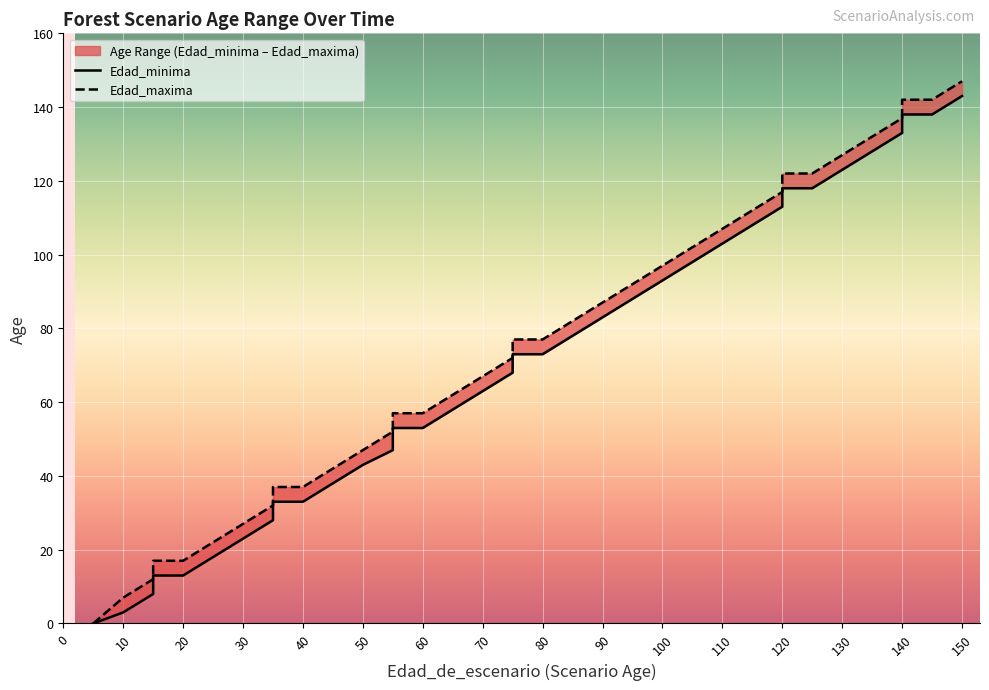

How many categories are shown in the chart?

36